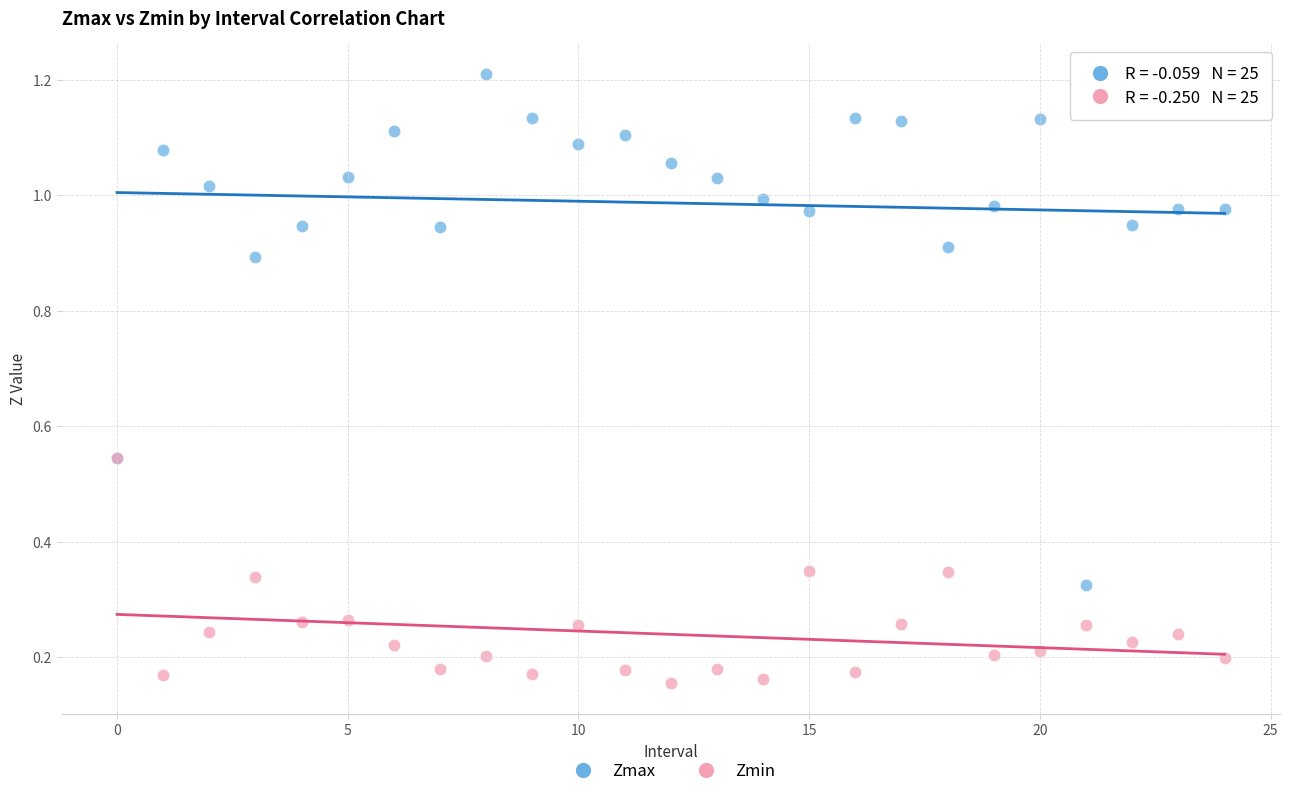

What are all the series names shown in the legend?

Zmax, Zmin